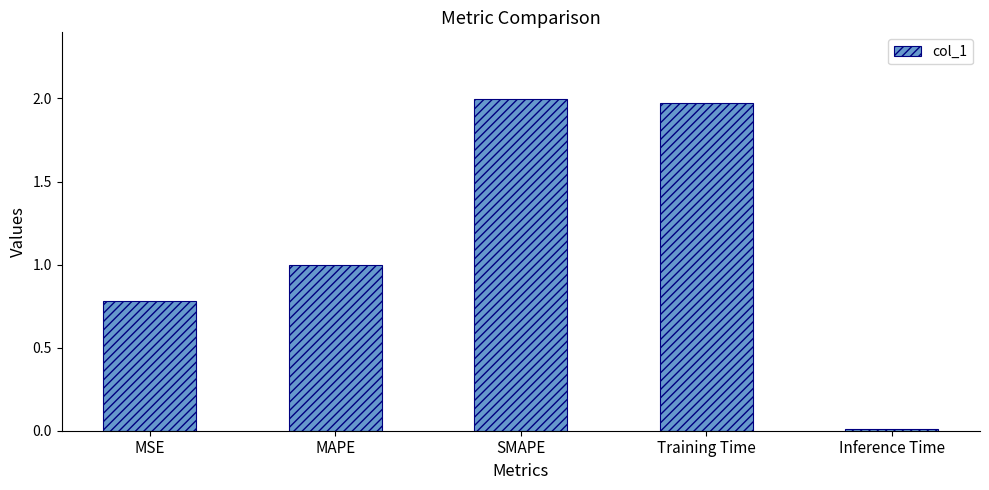

True or false: the data shows 0.8 at MSE.

True